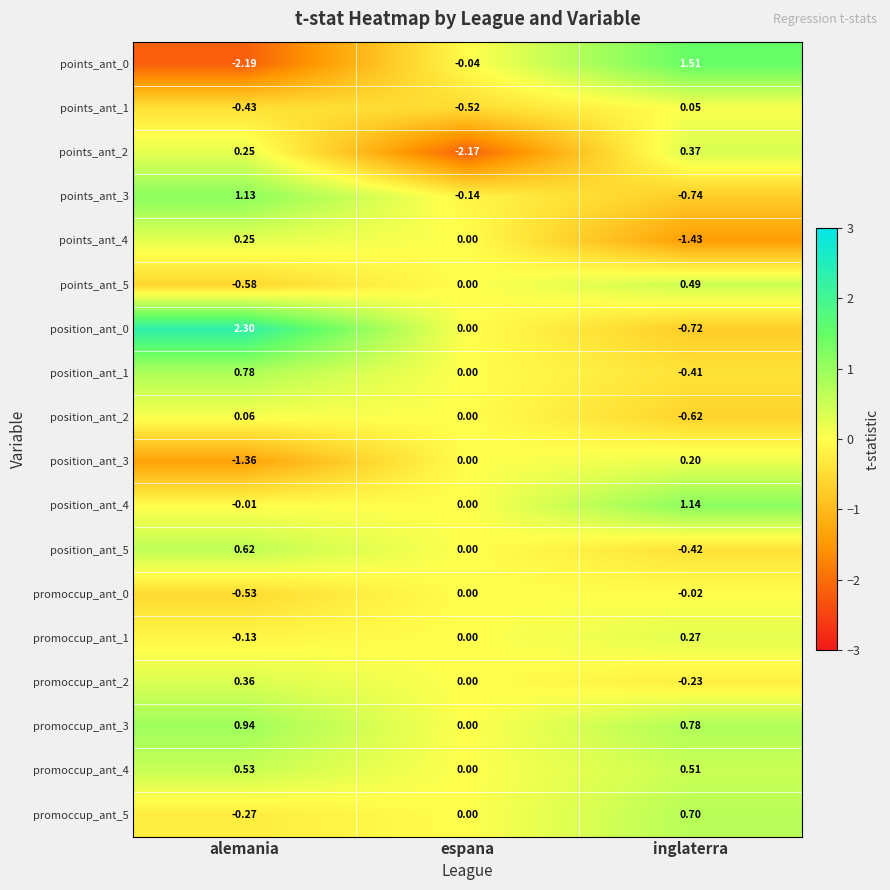

Rank the categories by position_ant_2 value from highest to lowest.

alemania, espana, inglaterra